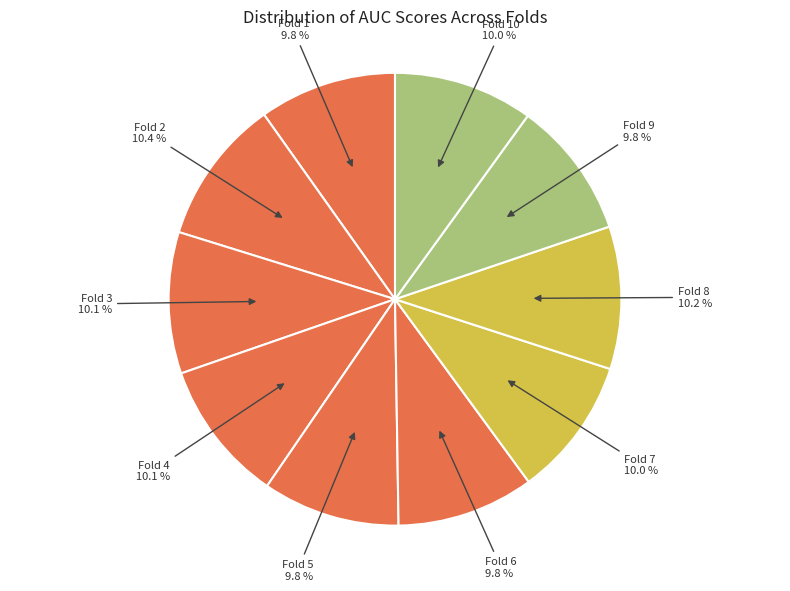

To the nearest percent, what is the difference between the largest and smallest slice percentages?

1%